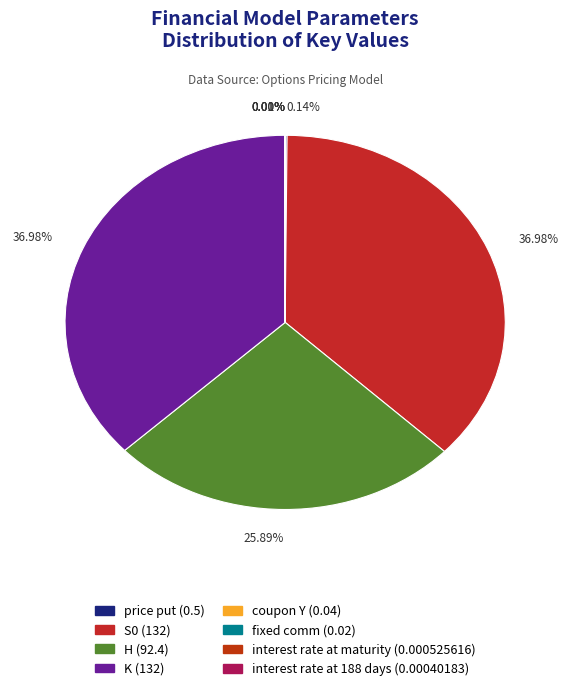

Is there a majority slice in this chart?

No